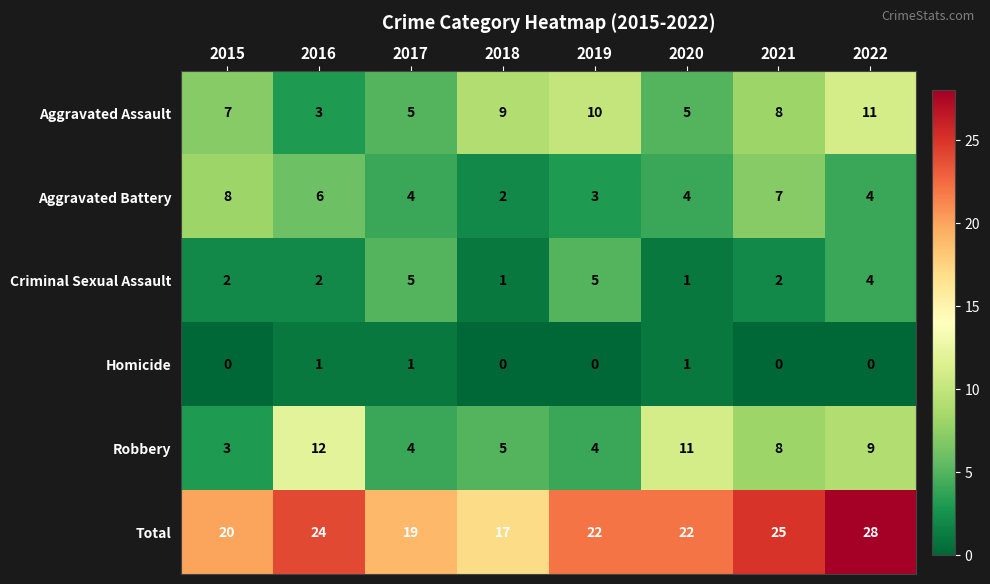

True or false: Homicide has a value of 2 at 2016.

False